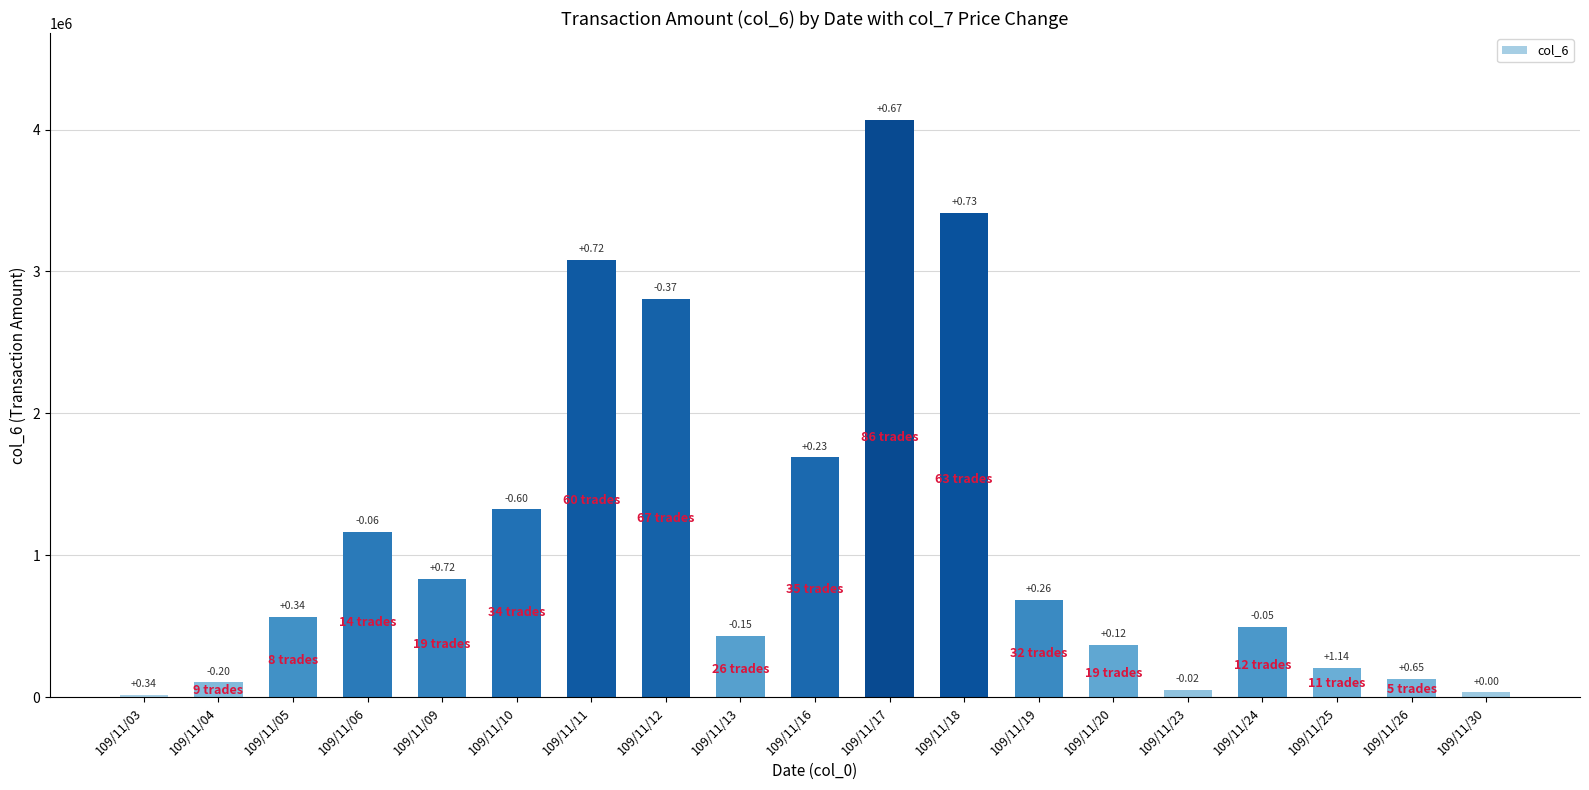

What is the approximate value at 109/11/19, to the nearest 50?

682850